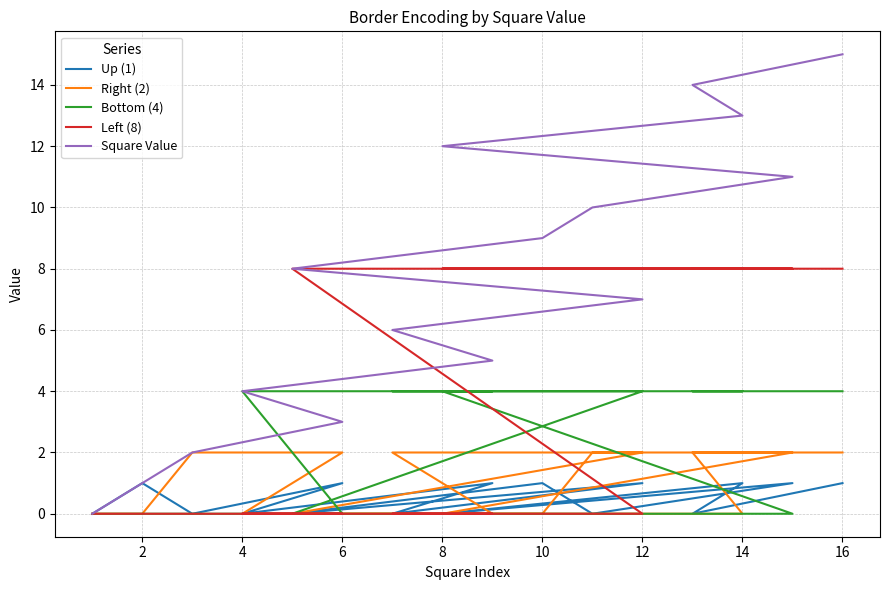

What is the difference between the maximum and minimum values in the Bottom (4) series?

4